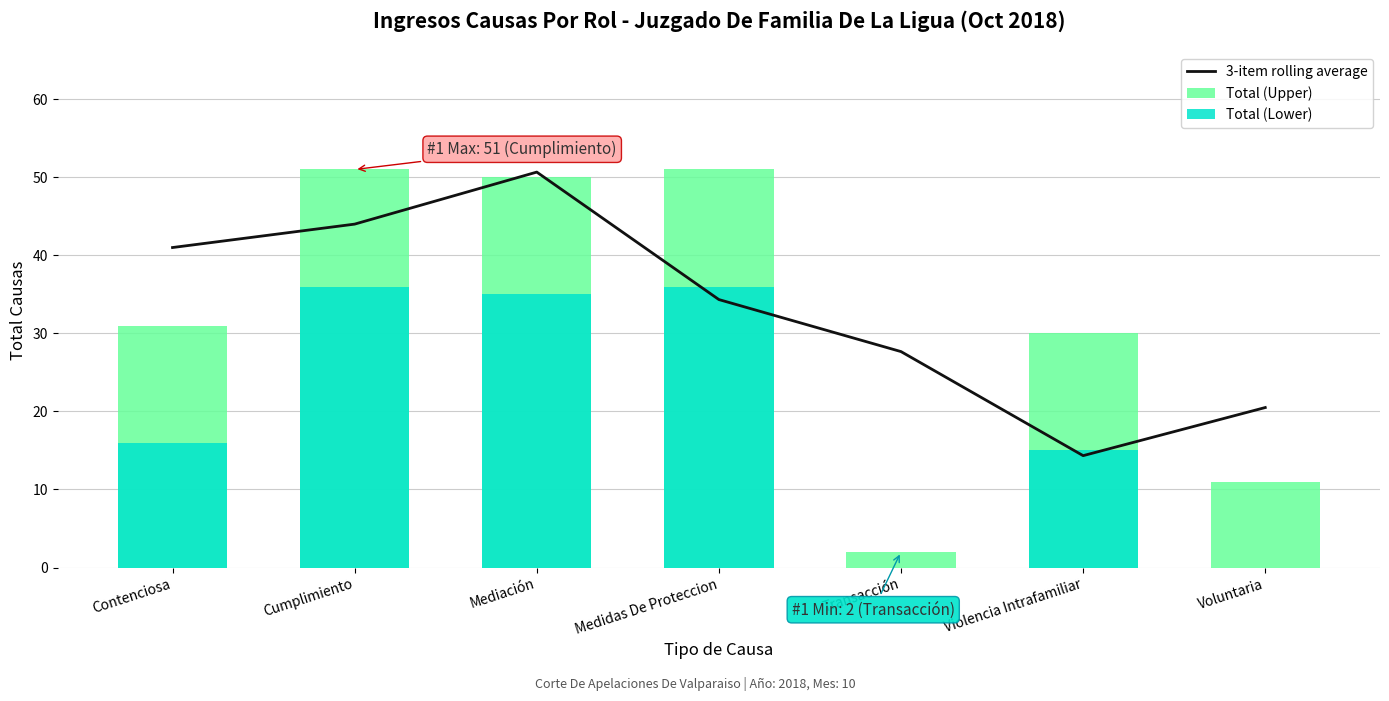

The 3-item rolling average series shows 50.7 at Mediación. True or false?

True